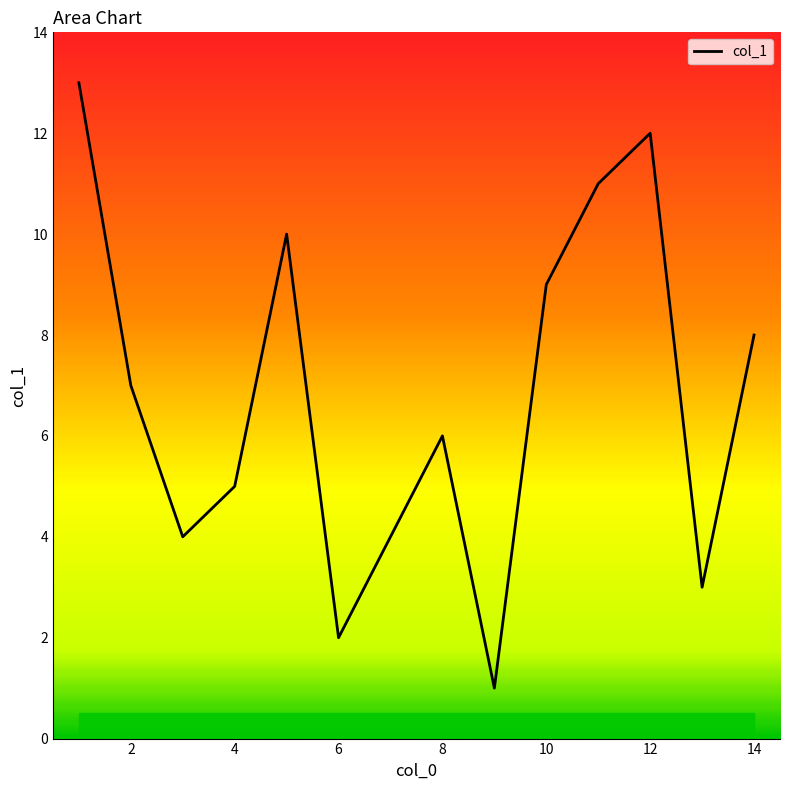

How many points are higher than both their immediate neighbors (excluding endpoints)?

3